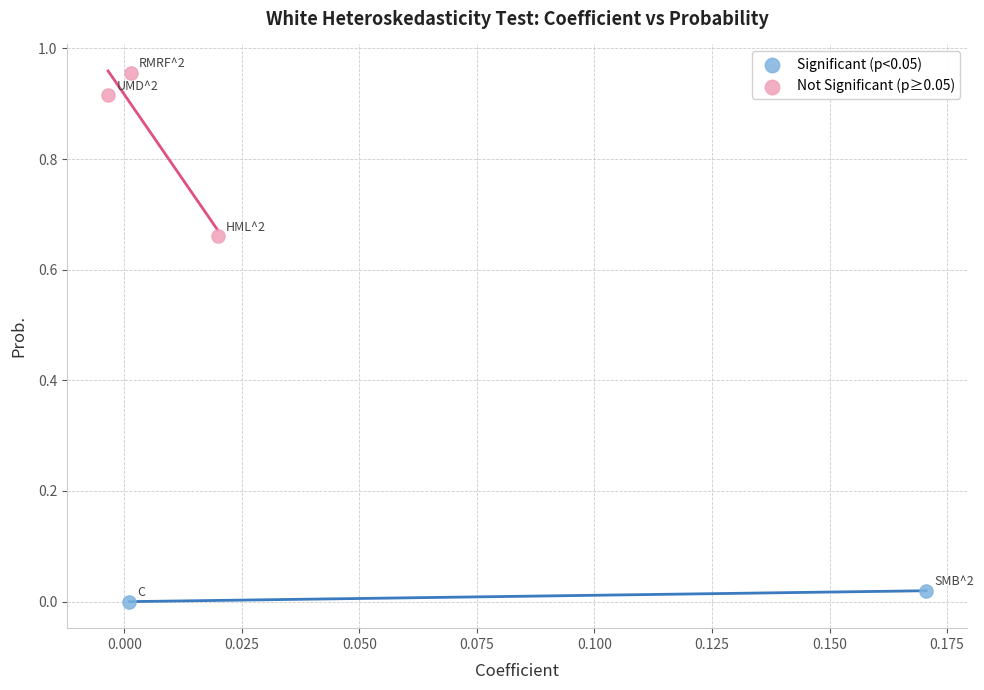

What are all the series names shown in the legend?

Significant (p<0.05), Not Significant (p≥0.05)